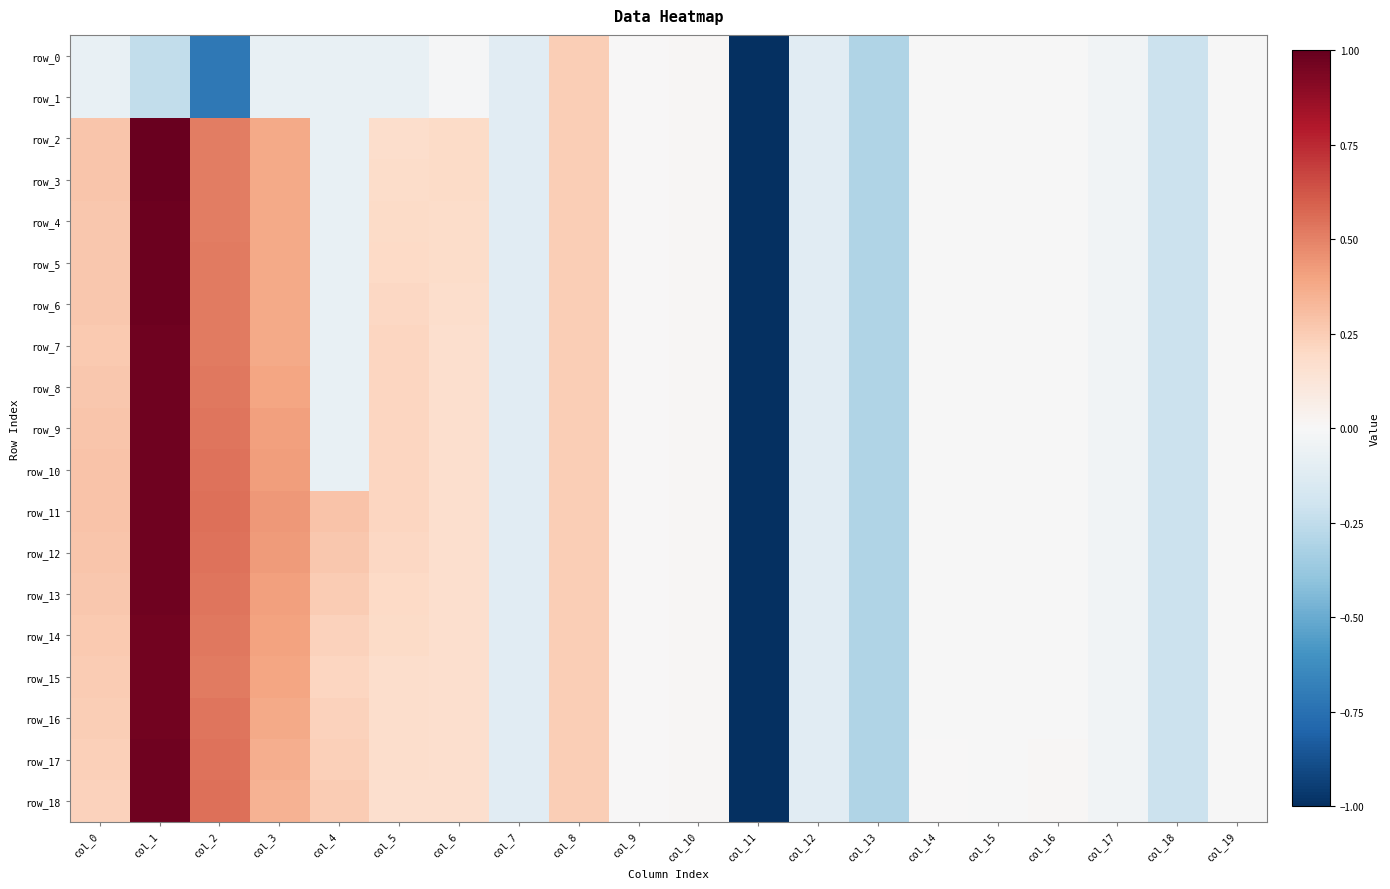

What is the total value across all series at col_1?

16.1